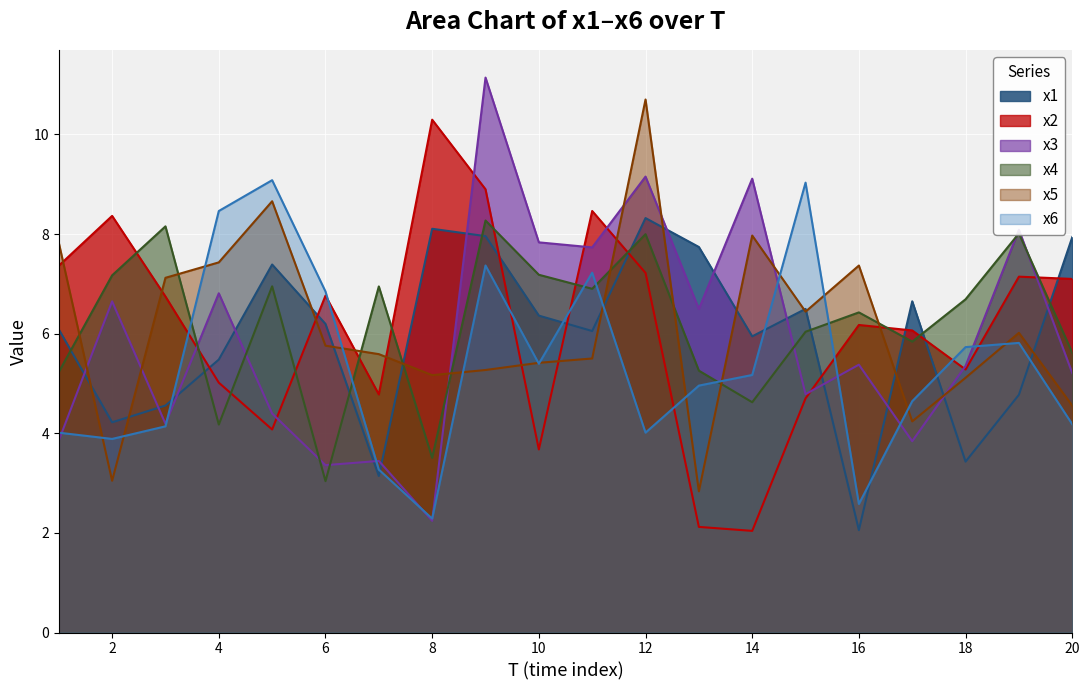

Is the value of x3 at 8 greater than the value of x2 at 3?

No